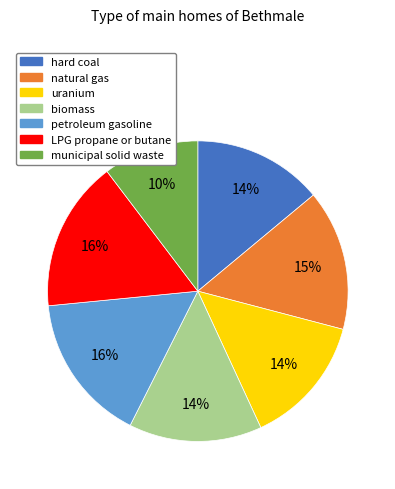

Between uranium and natural gas, which is larger?

natural gas